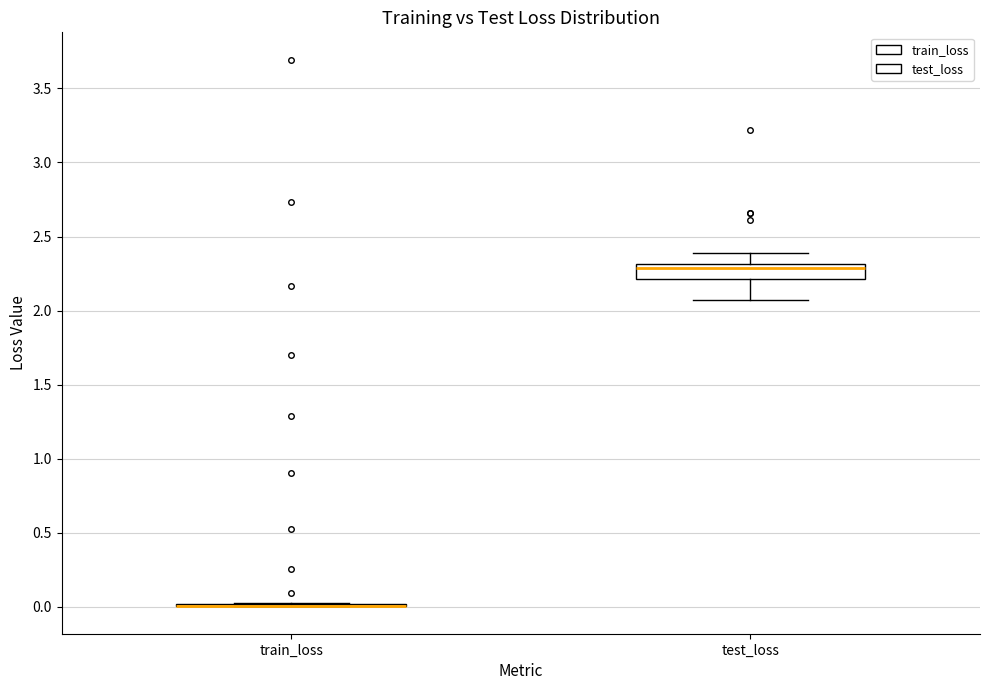

Where is the upper edge of the box for test_loss on the y-axis? The values are not printed on the chart, so give them approximately, as read against the axis.

2.30